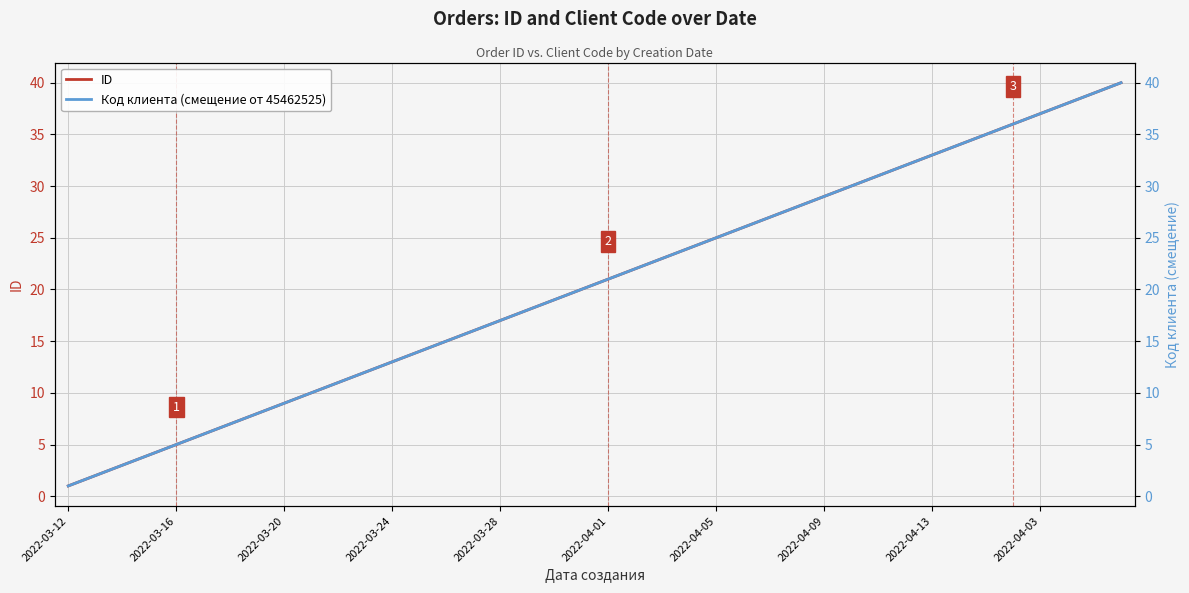

The value of ID at 2022-03-24 is 13. True or false?

True